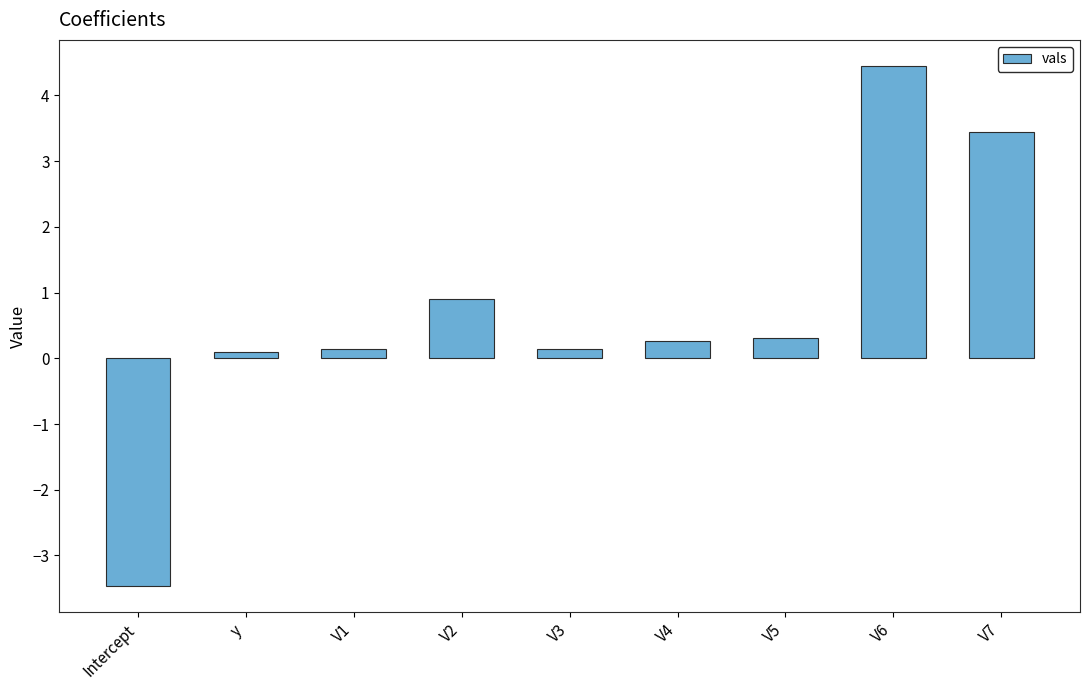

What is the change in value from V3 to V6?

+4.3